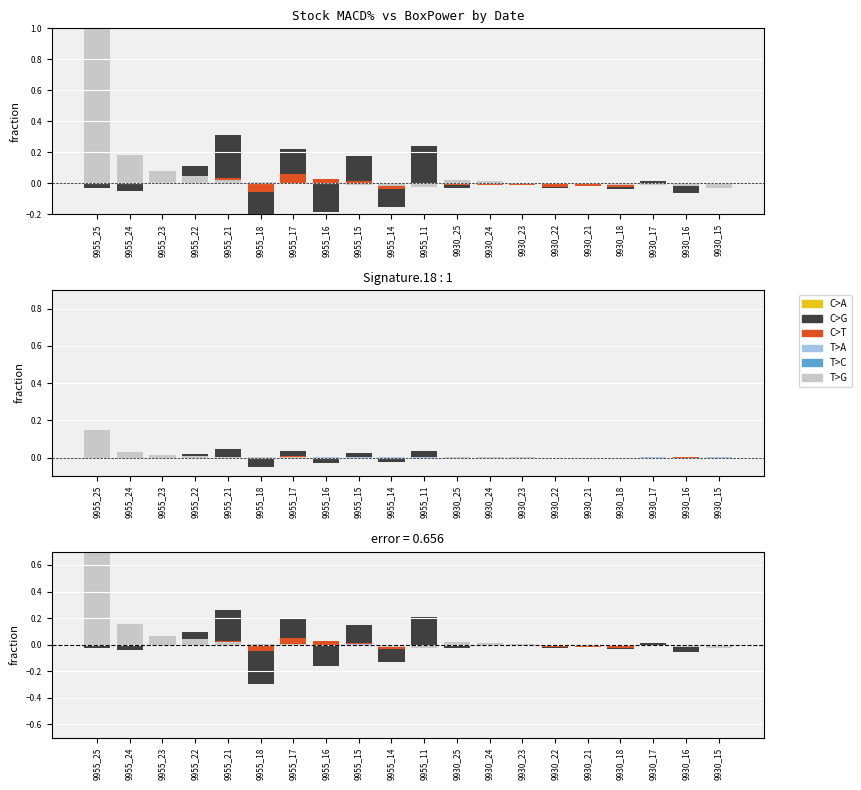

At which category is the sum across all series the highest?

9955_25